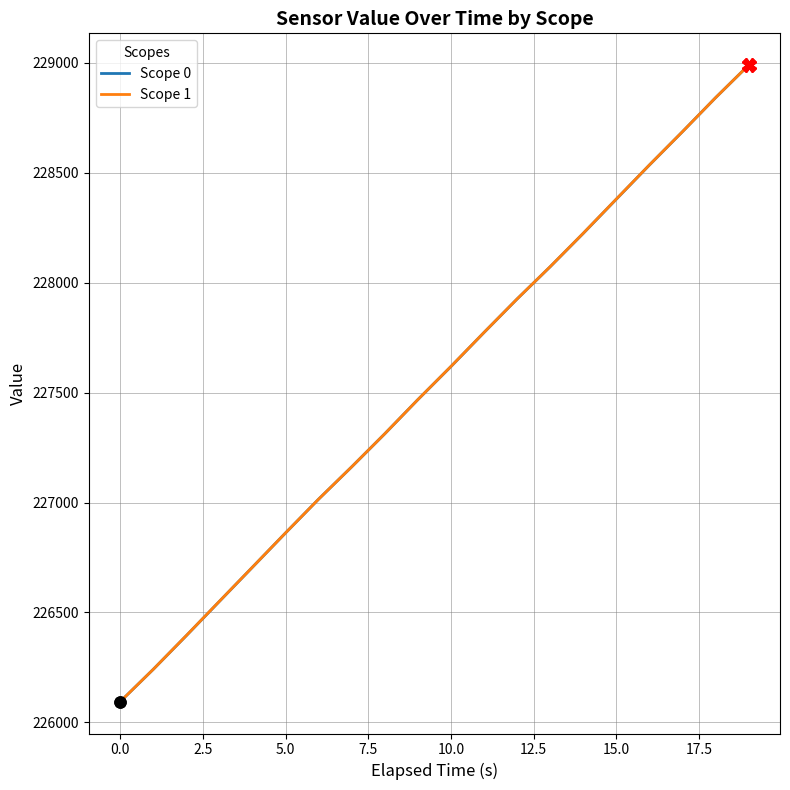

True or false: Scope 1 and Scope 0 cross at least once.

False